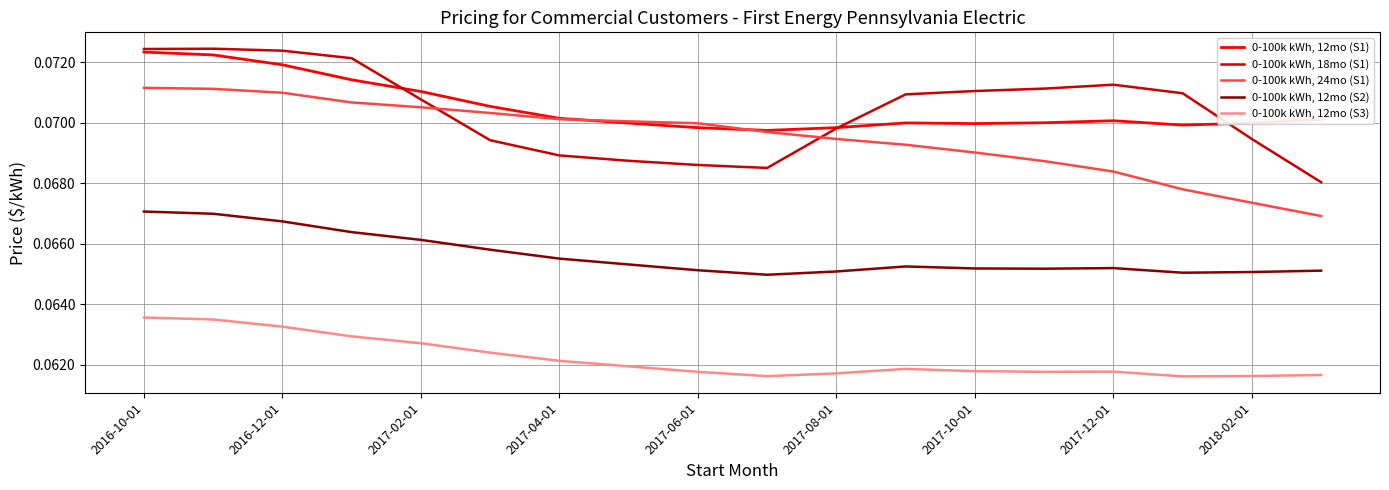

True or false: 0-100k kWh, 12mo (S3) and 0-100k kWh, 12mo (S2) intersect in this chart.

False